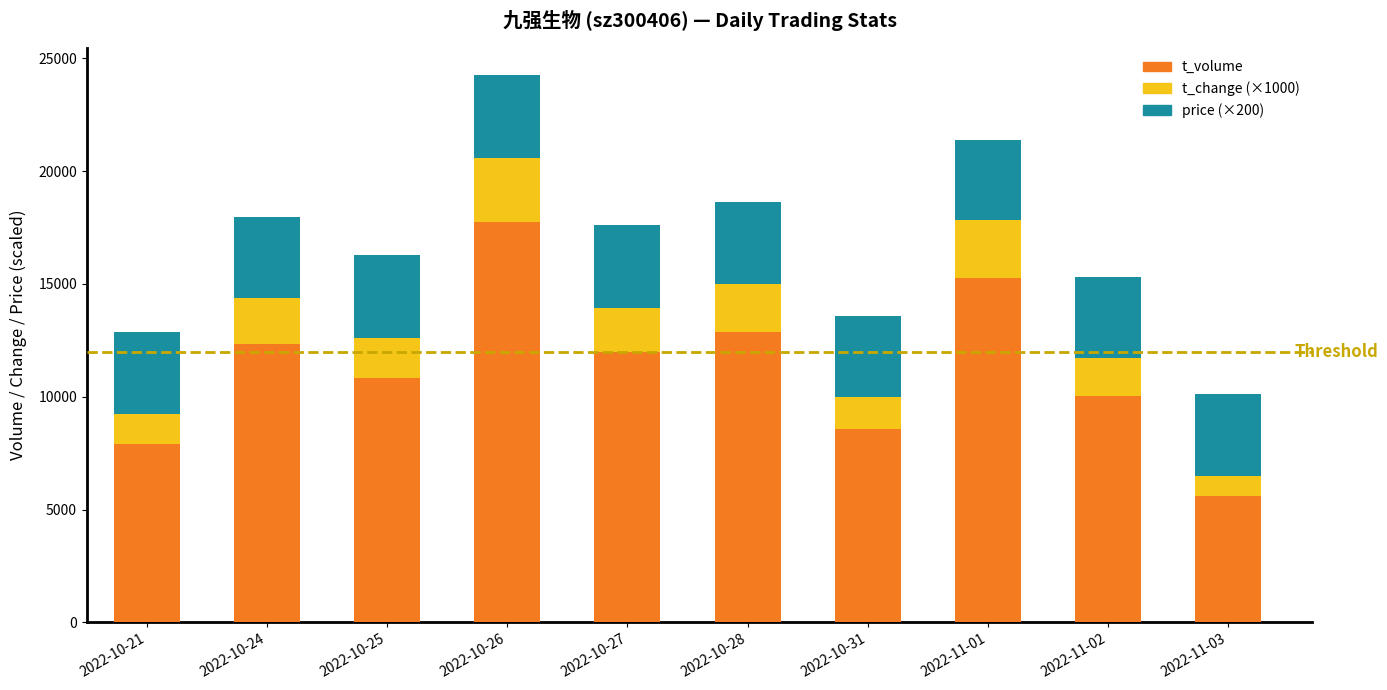

What is the minimum value for t_volume?

5580